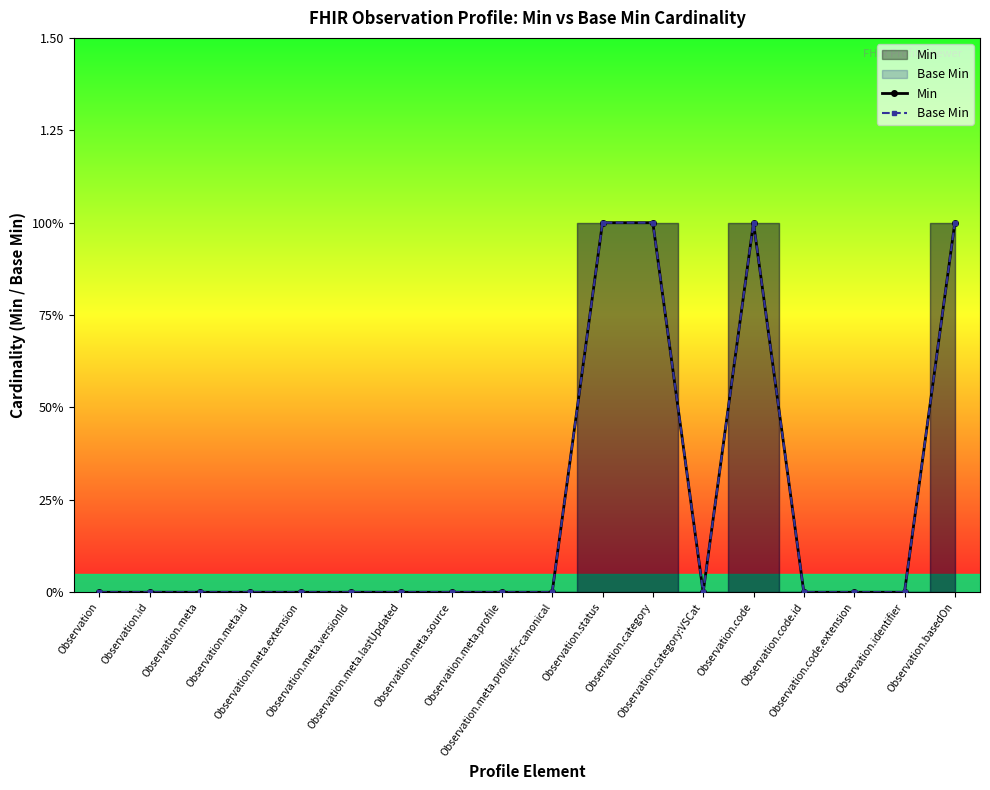

How many values in the Base Min series exceed 0?

4